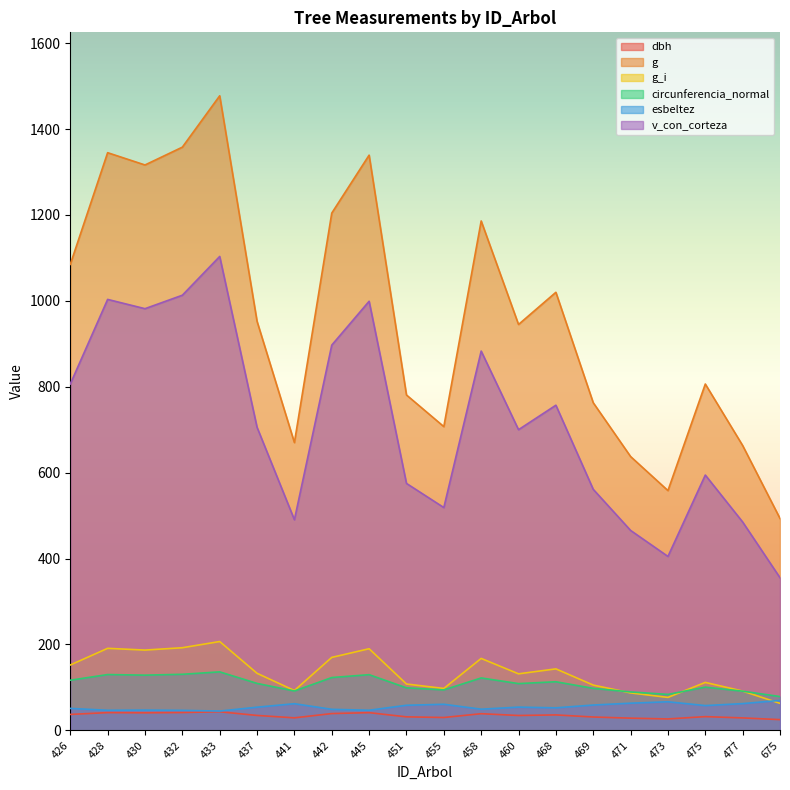

What is the spread (max minus min) of values at 675?

468.3